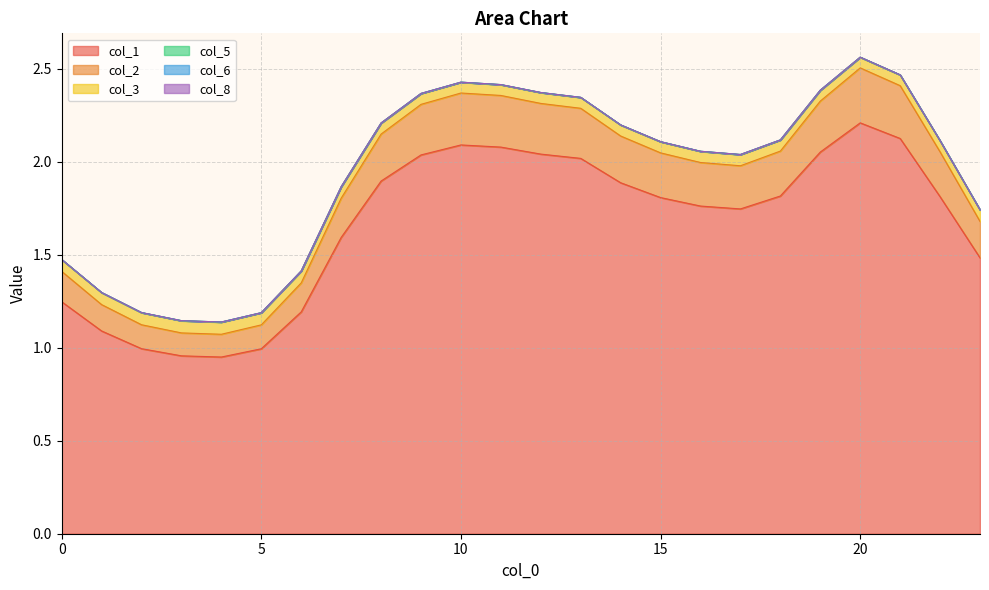

Where is 5 nearest to the value 1?

4